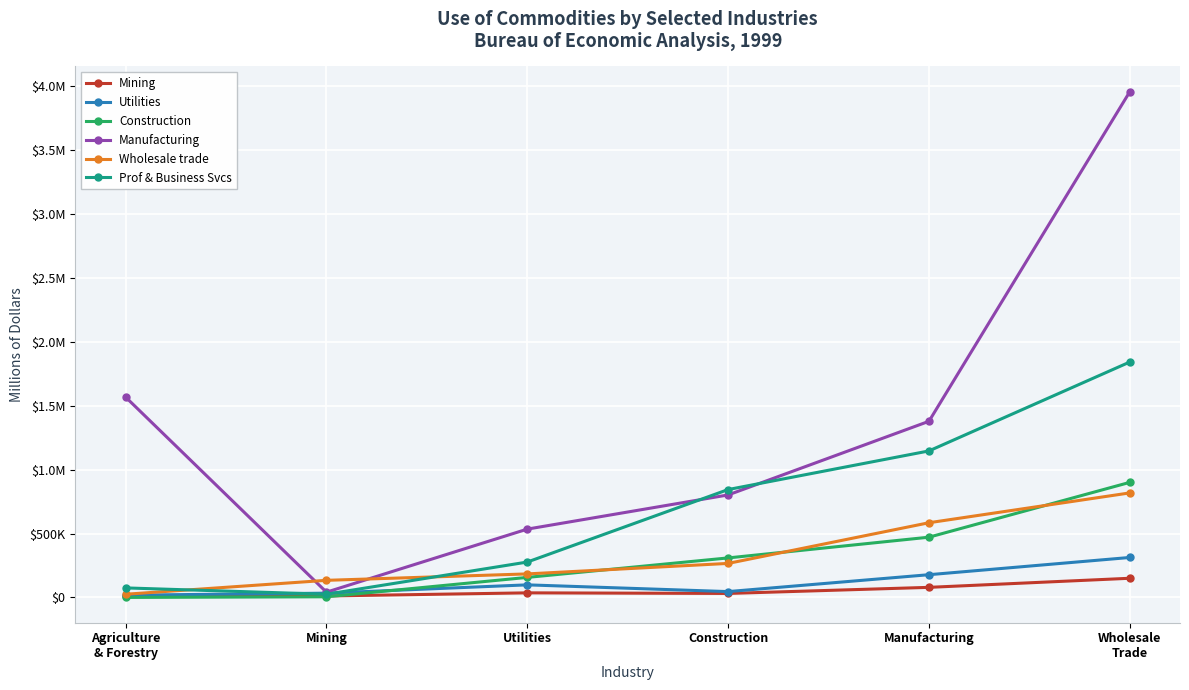

What are all the series names shown in the legend?

Mining, Utilities, Construction, Manufacturing, Wholesale trade, Prof & Business Svcs